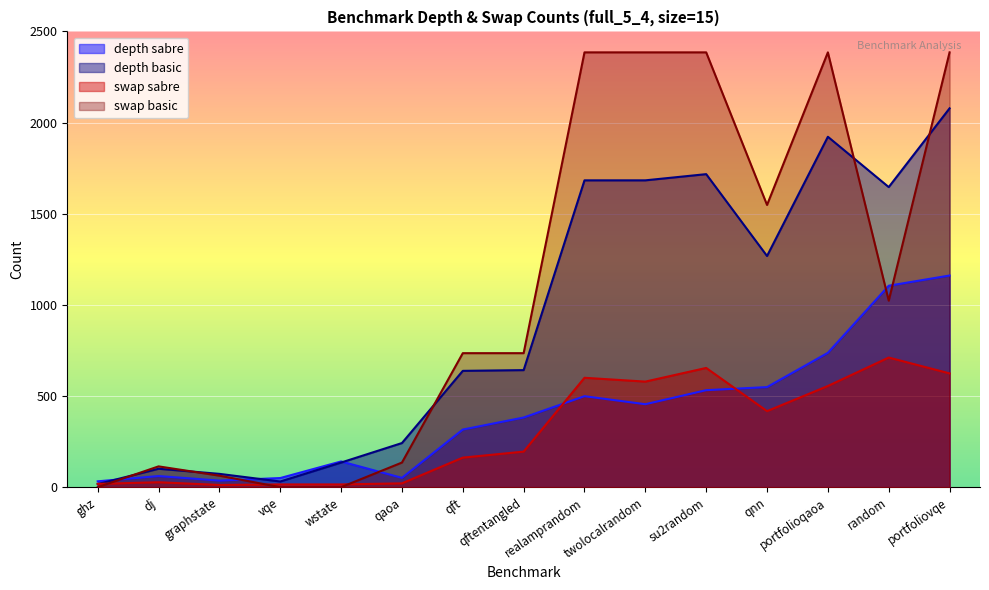

What are all the series names shown in the legend?

depth sabre, depth basic, swap sabre, swap basic